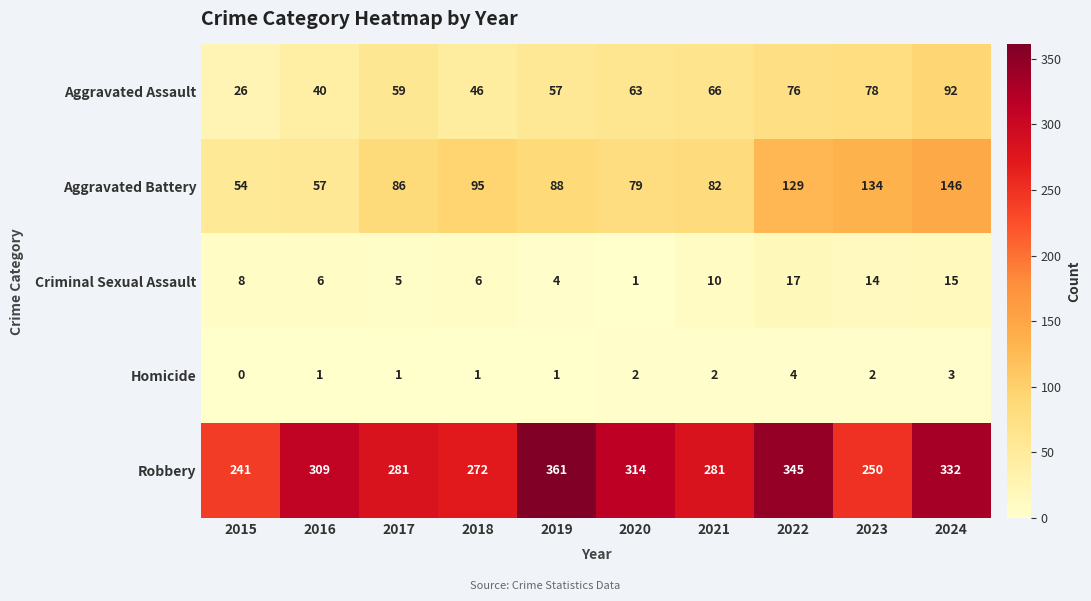

What is the total value across all series at 2023?

478